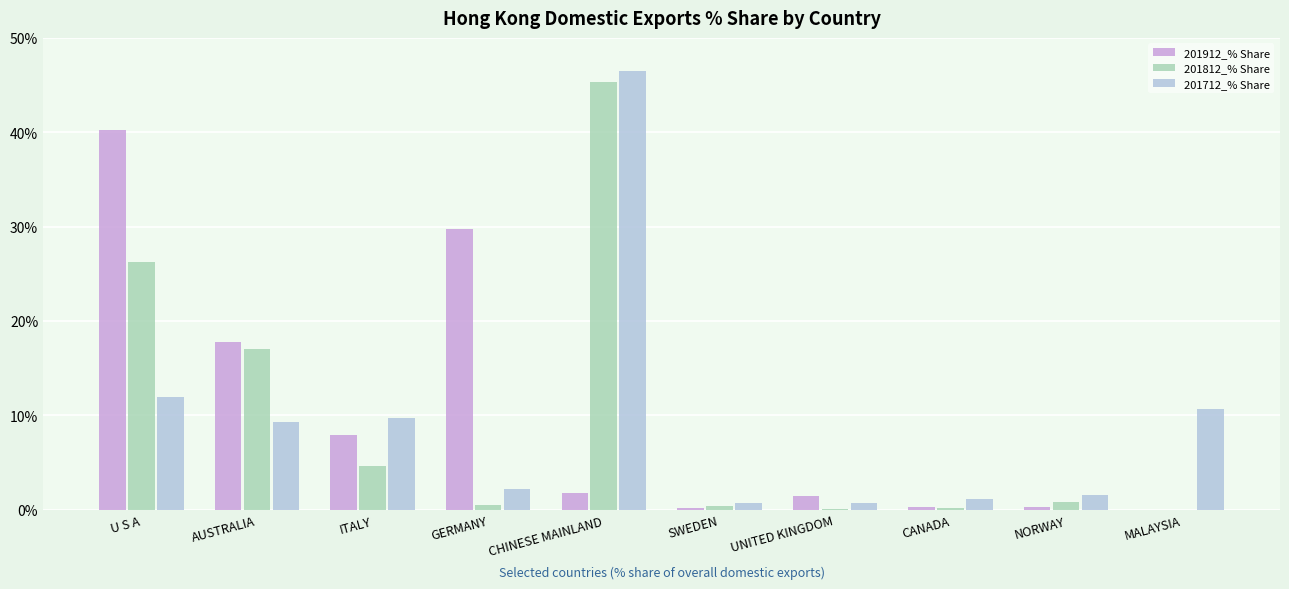

Is the value of 201712_% Share at U S A greater than the value of 201812_% Share at NORWAY?

Yes